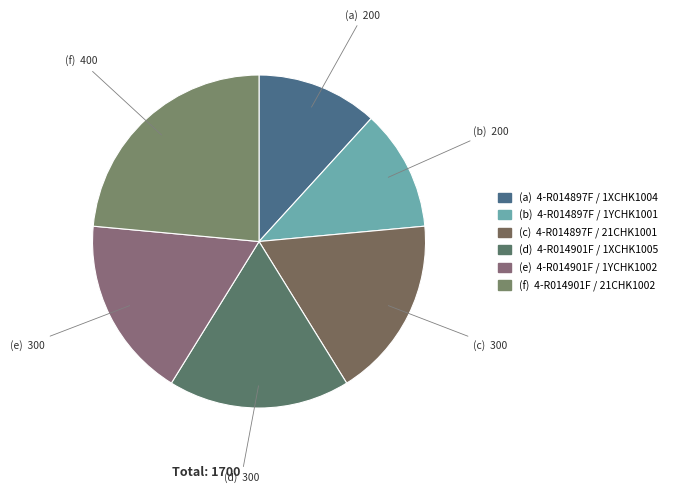

Which slice is the smallest?

4-R014897F / 1XCHK1004